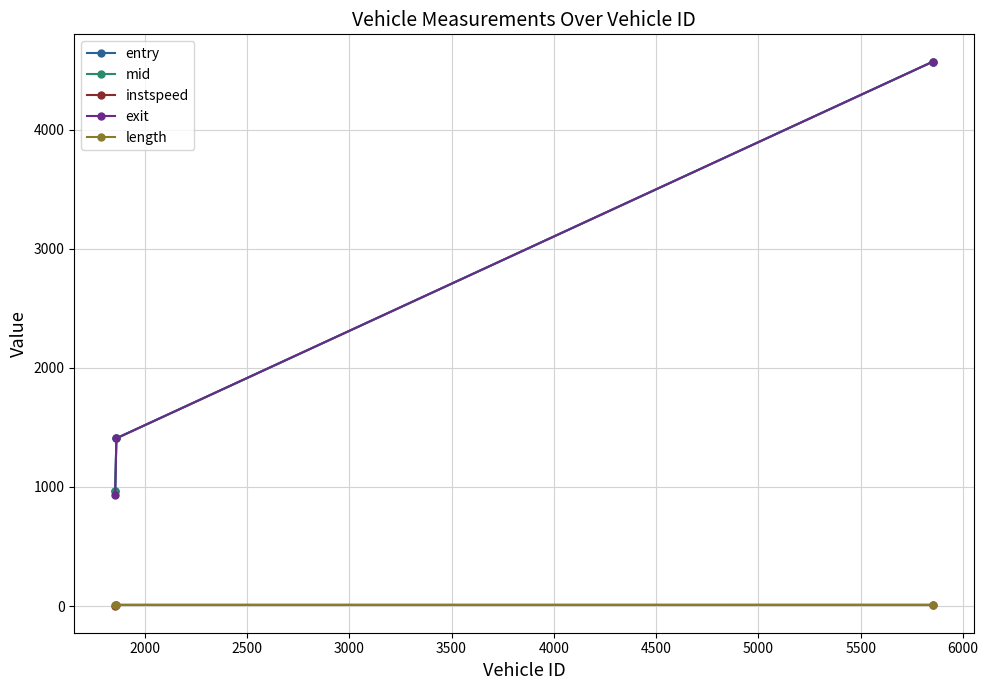

What is the lowest value of the exit series?

936.5